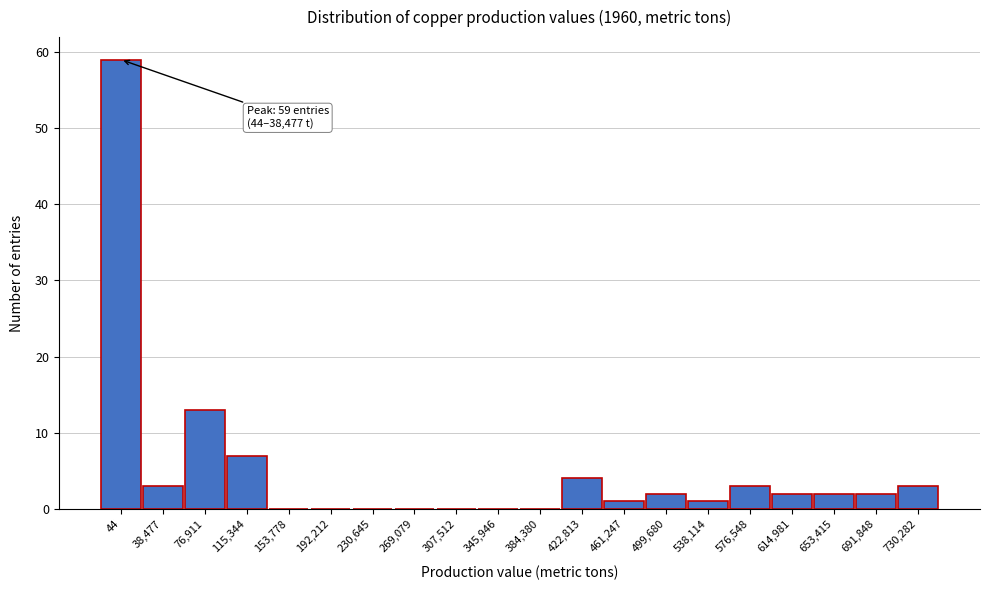

Reading left to right, extract all data points from this chart.

44=59	38,477=3	76,911=13	115,344=7	153,778=0	192,212=0	230,645=0	269,079=0	307,512=0	345,946=0	384,380=0	422,813=4	461,247=1	499,680=2	538,114=1	576,548=3	614,981=2	653,415=2	691,848=2	730,282=3